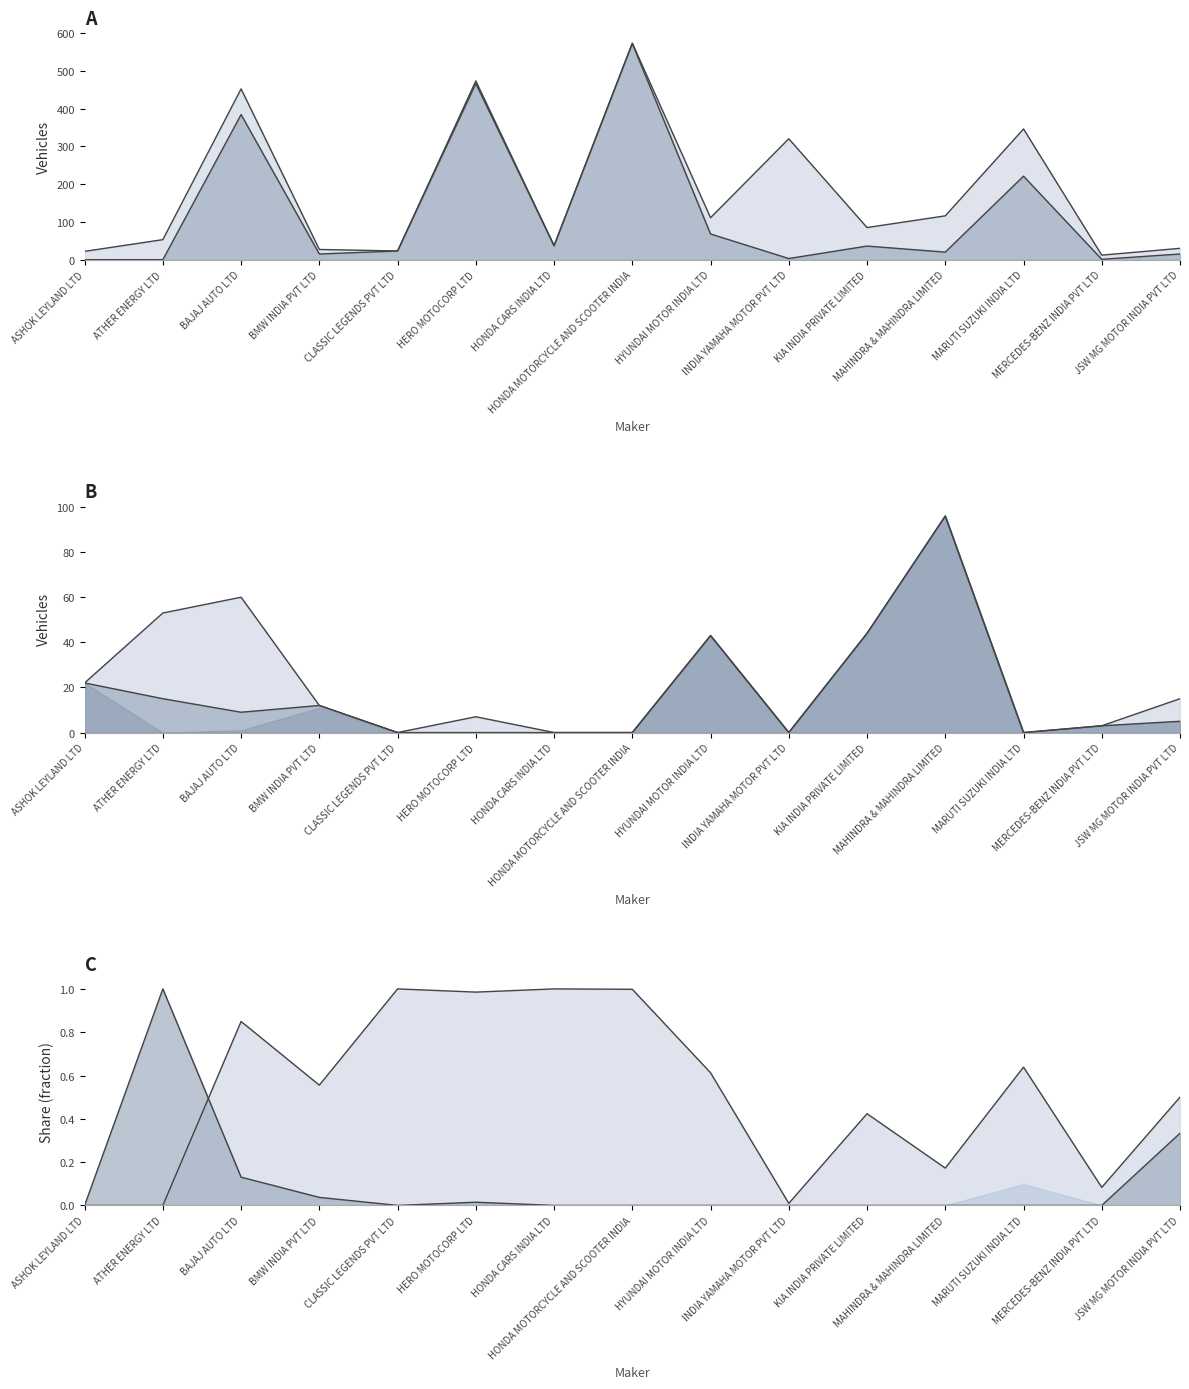

At which label does DIESEL reach its peak?

MAHINDRA & MAHINDRA LIMITED